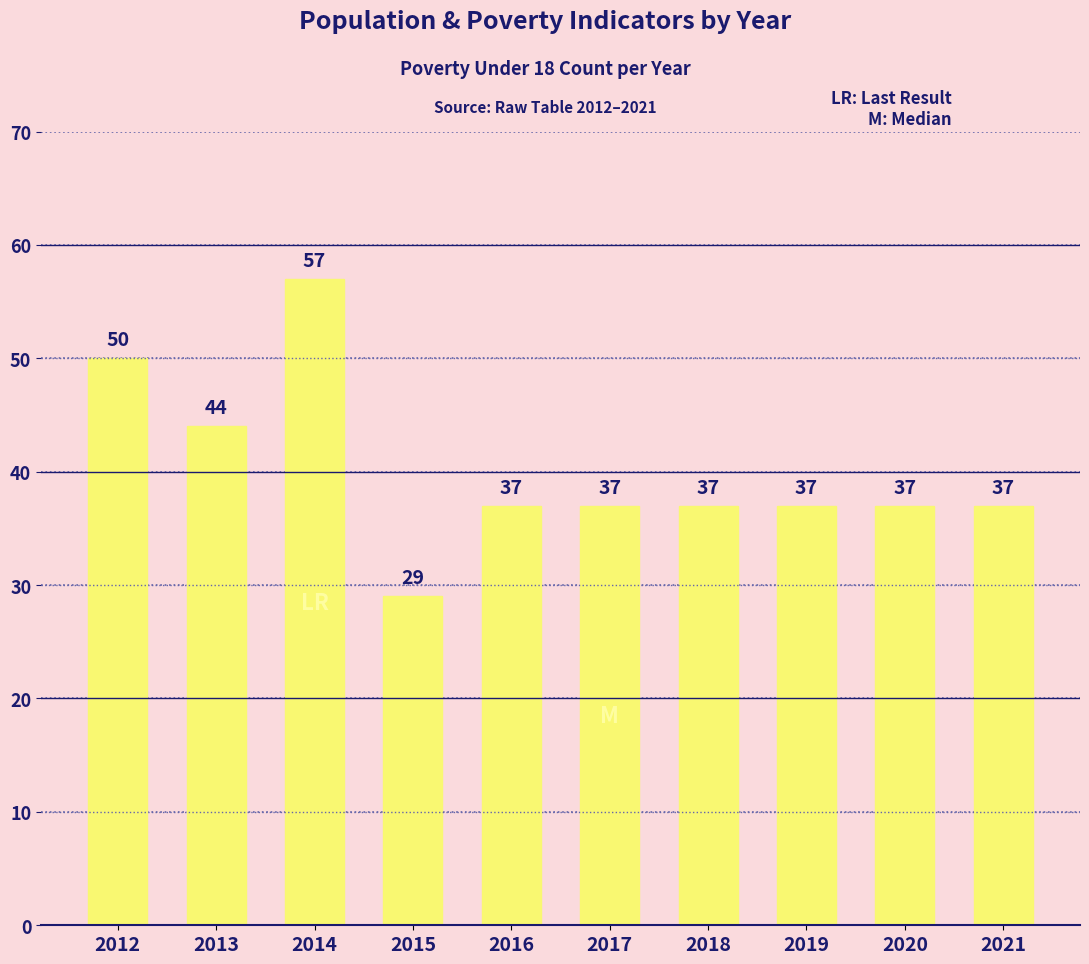

Is it true that the value at 2013 is 74?

False